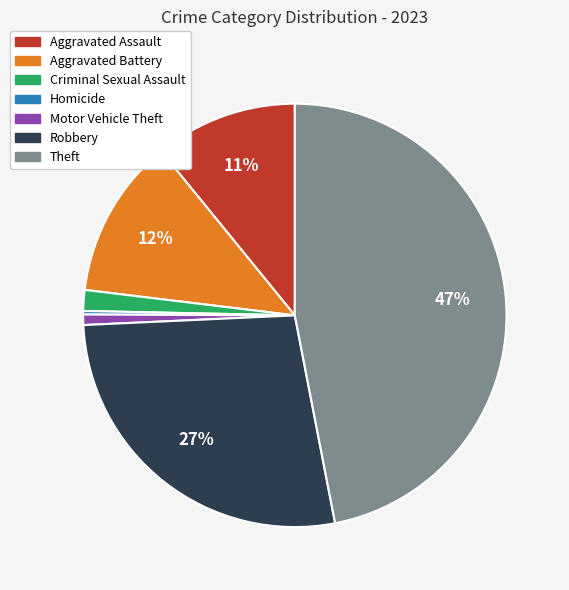

To the nearest percent, what is the difference between the largest and smallest slice percentages?

47%